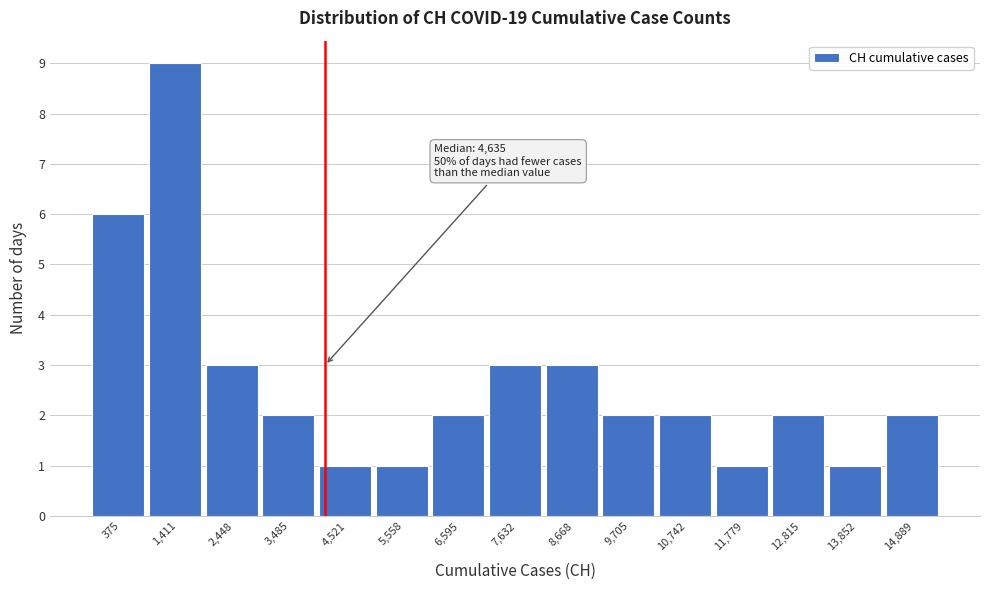

Reading left to right, transcribe all the data shown in this chart.

375=6	1,411=9	2,448=3	3,485=2	4,521=1	5,558=1	6,595=2	7,632=3	8,668=3	9,705=2	10,742=2	11,779=1	12,815=2	13,852=1	14,889=2